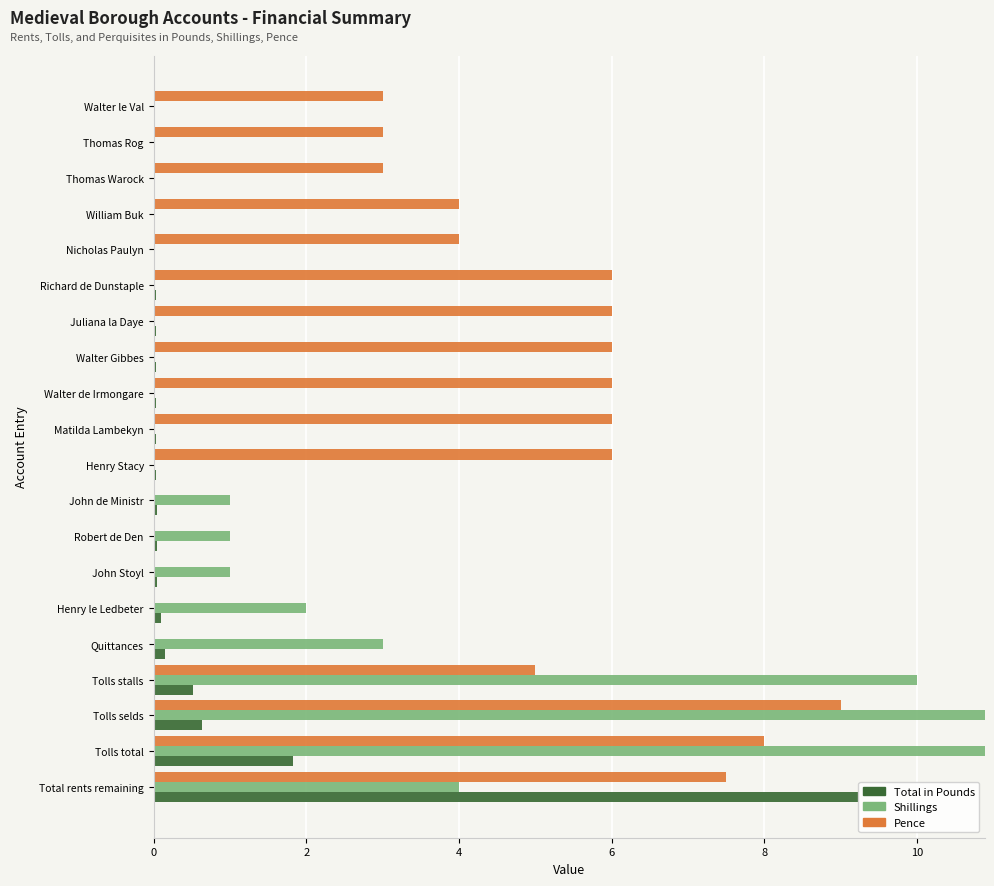

Rank the series by their maximum value, from highest to lowest.

Shillings, Total in Pounds, Pence